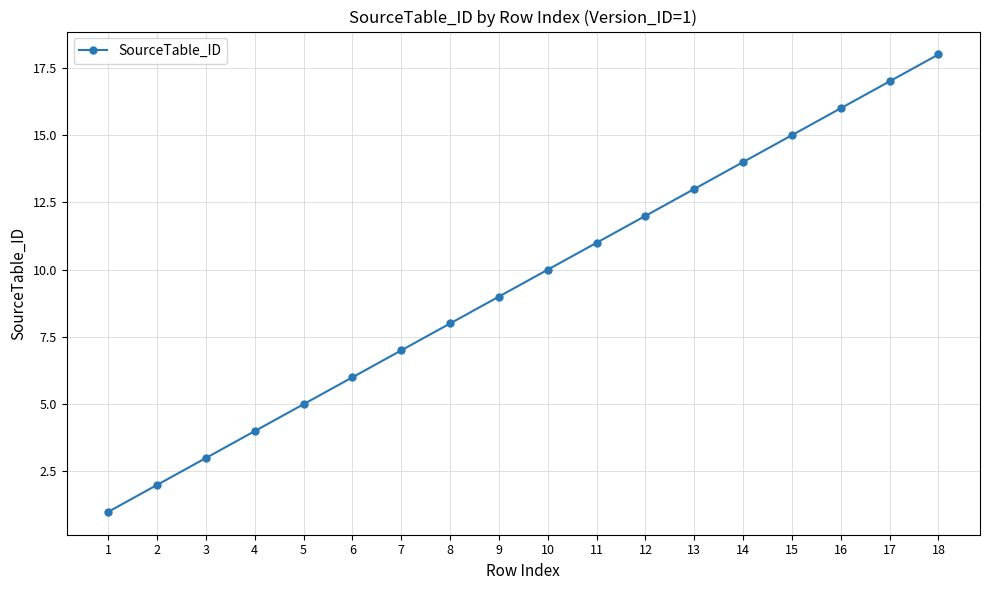

What is the value of the 5th point from the left?

5